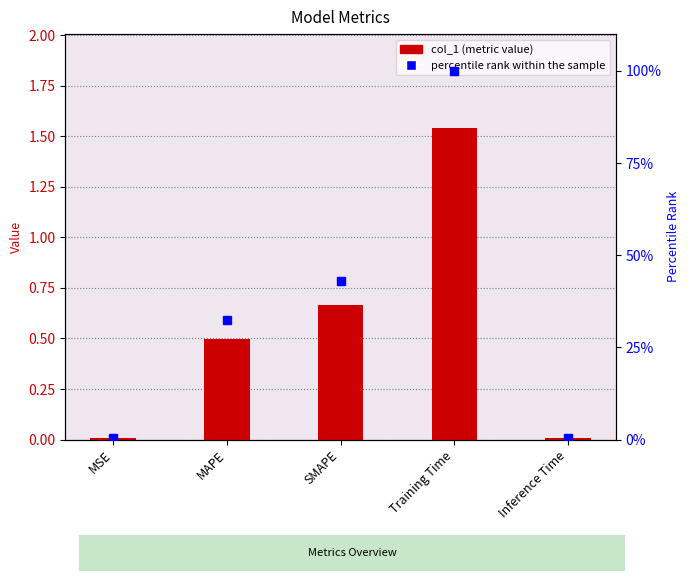

What is the label of the 4th bar from the left?

Training Time